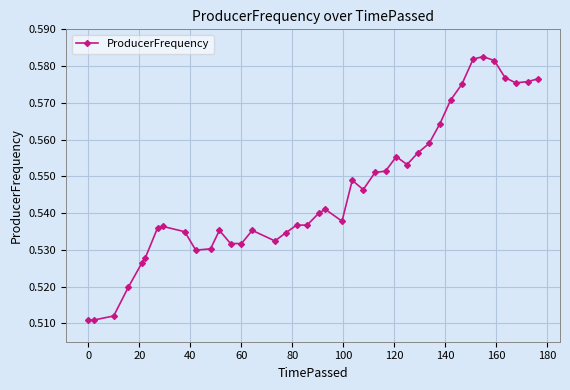

How many lines are shown in the chart?

1